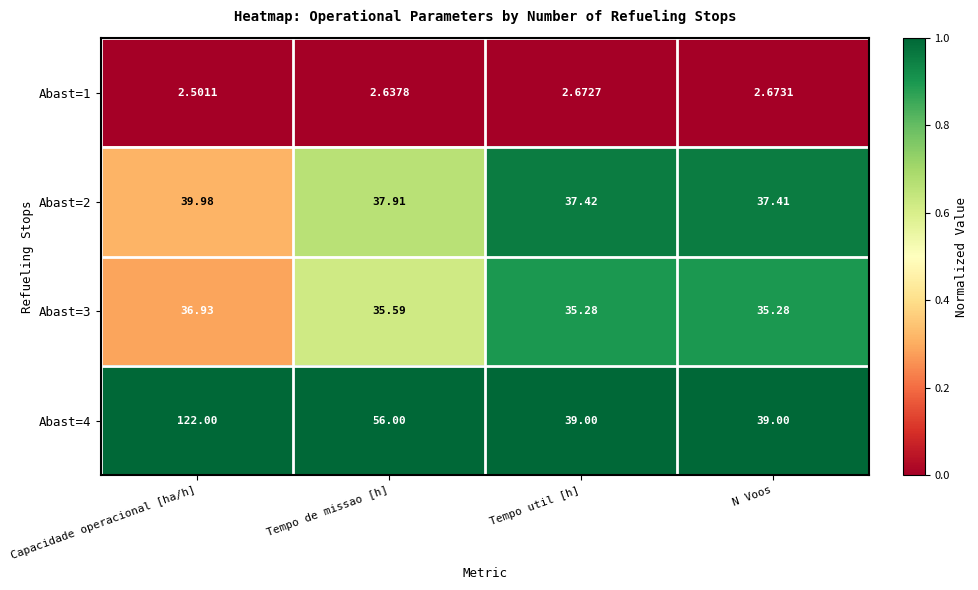

What is the maximum value shown in the chart?

122.0